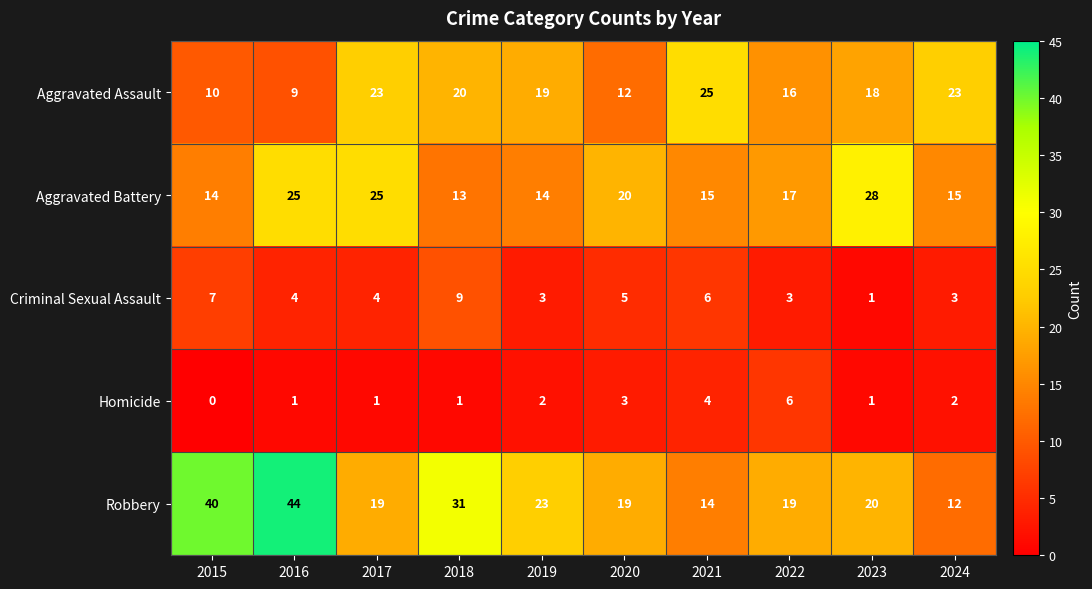

Rank the series by their maximum value, from highest to lowest.

Robbery, Aggravated Battery, Aggravated Assault, Criminal Sexual Assault, Homicide